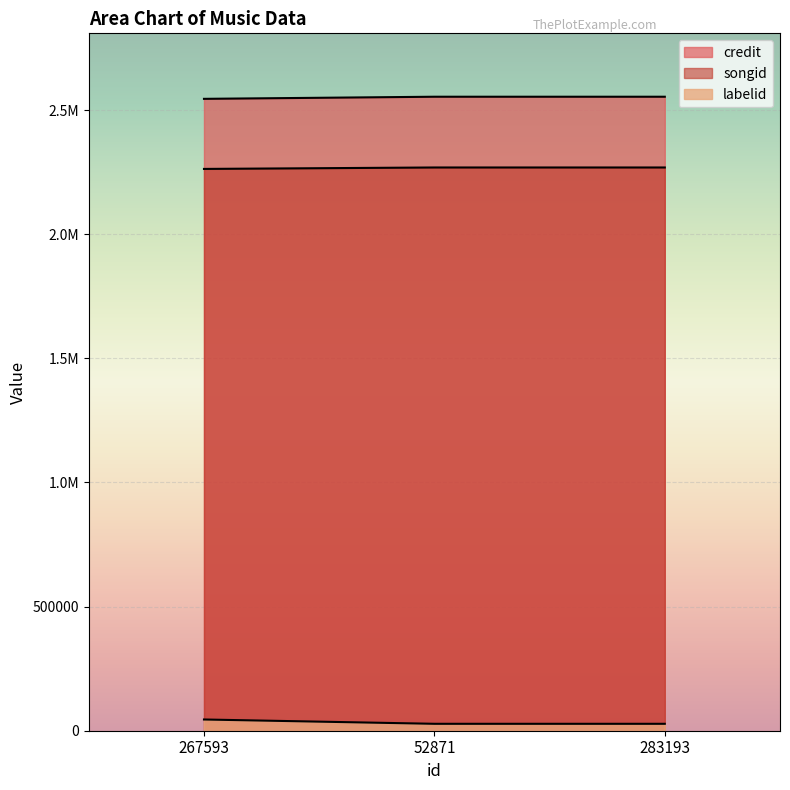

True or false: labelid and songid cross at least once.

False